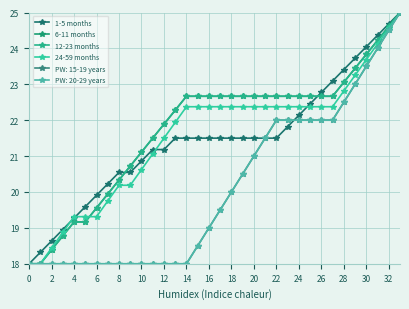

Does the chart have visible grid lines?

Yes